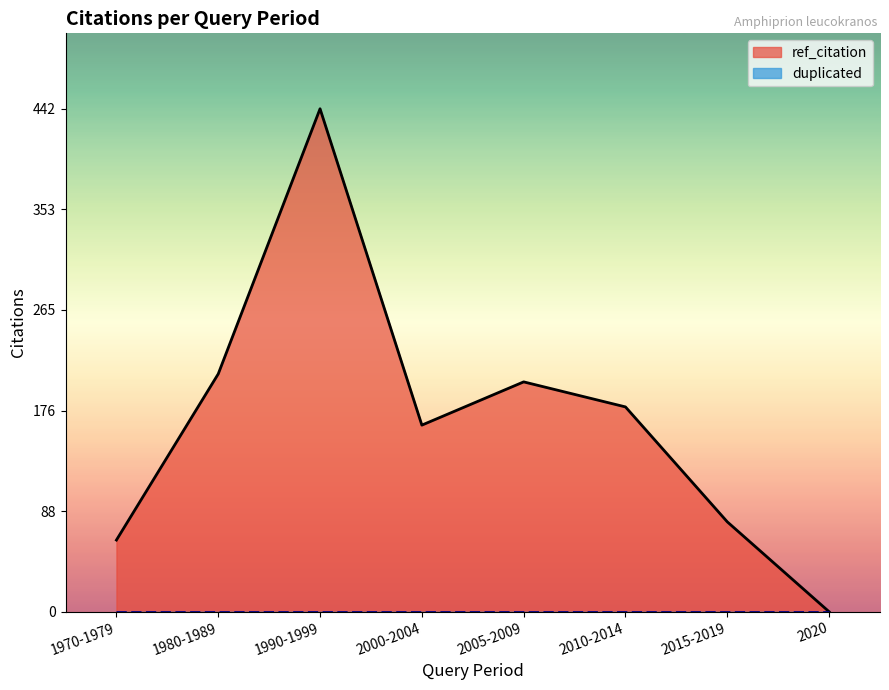

At which label is duplicated closest to 0?

1970-1979